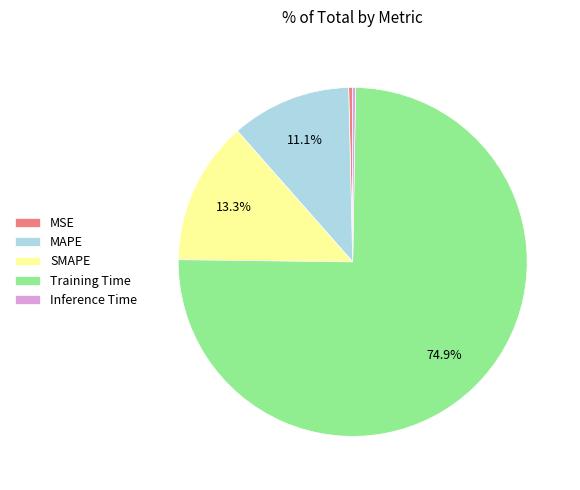

Which slice is the largest?

Training Time